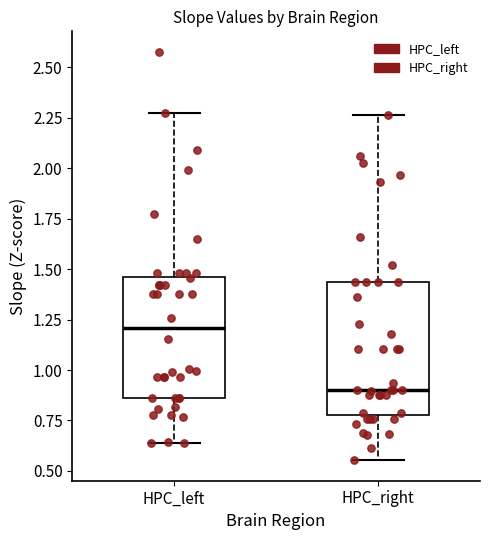

Which box is the tallest, from its lower edge to its upper edge?

HPC_right